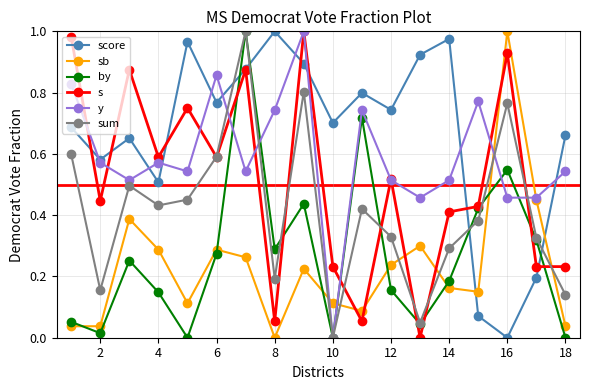

True or false: score and sum cross at least once.

True